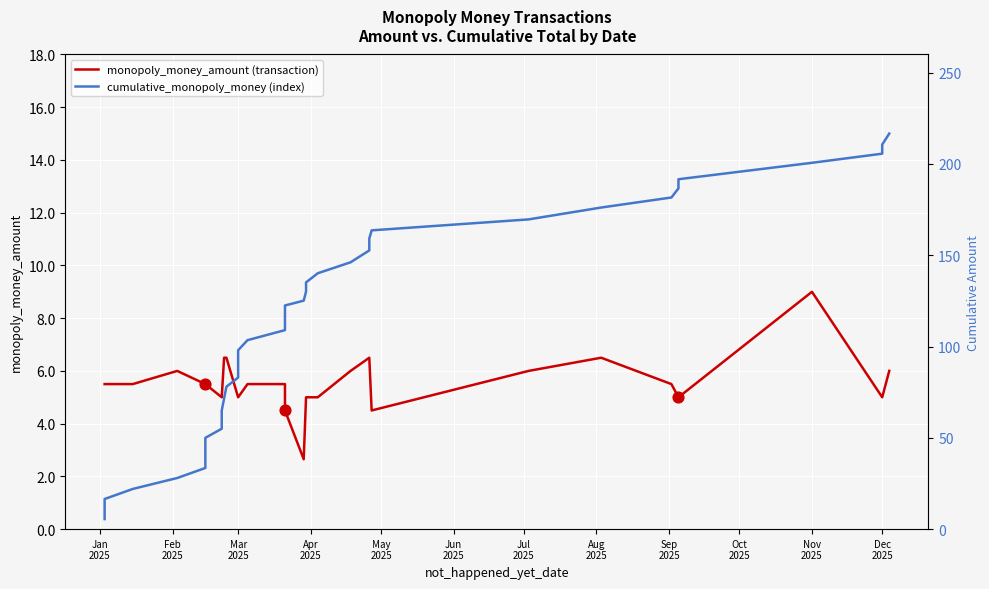

Which series has the largest total across all categories?

cumulative_monopoly_money (index)